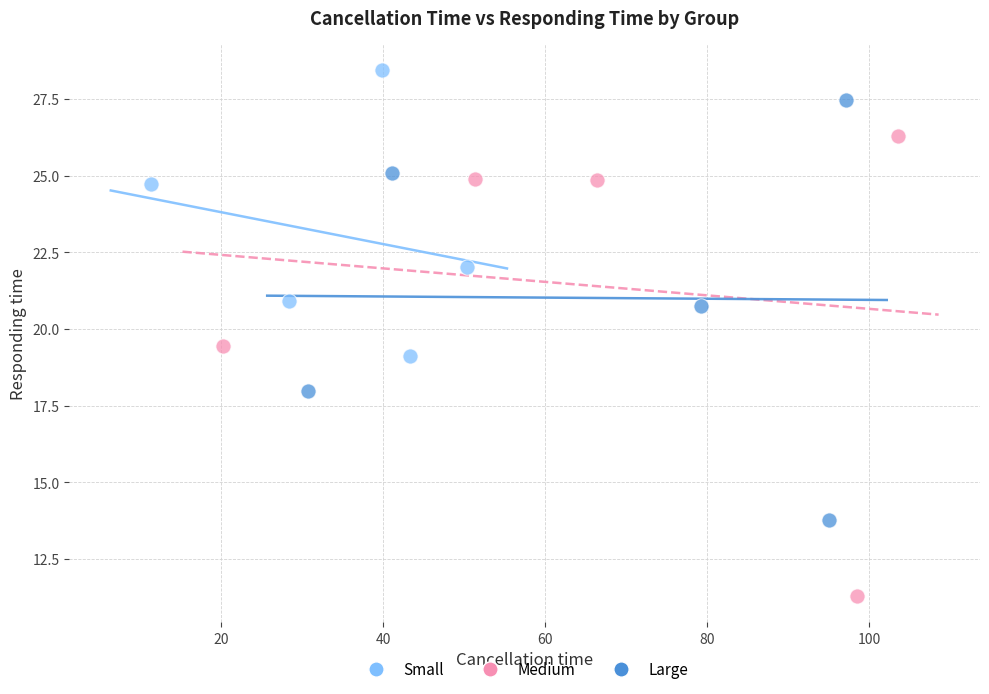

Which series reaches the maximum Y coordinate?

Small